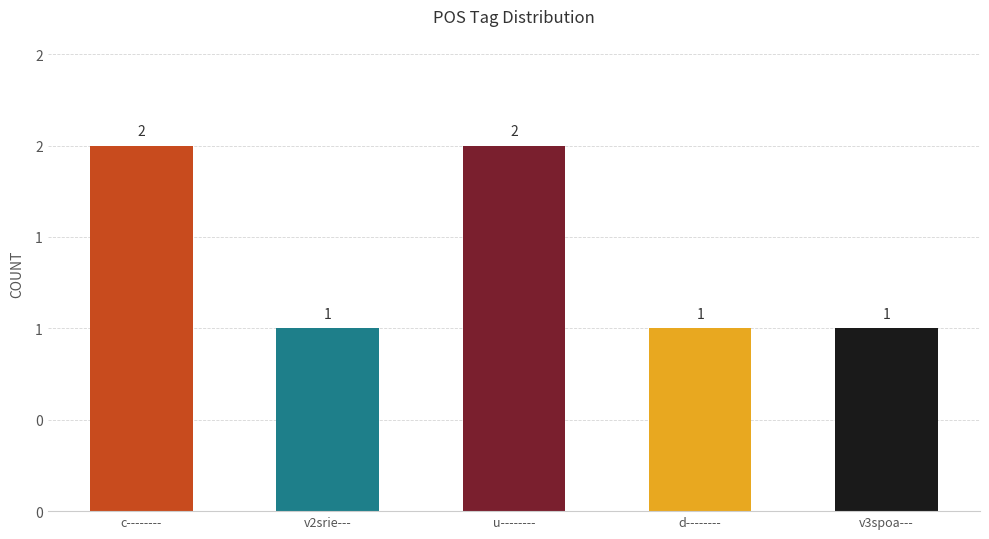

Are the bars horizontal?

No